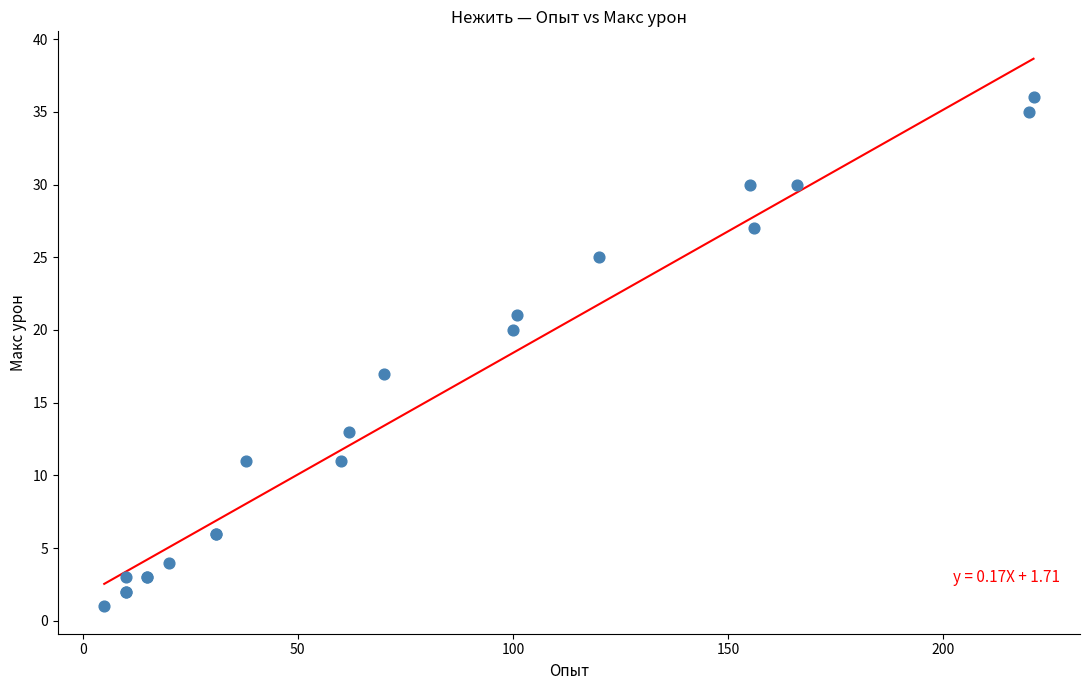

What Y value in the scatter plot is closest to 18?

17